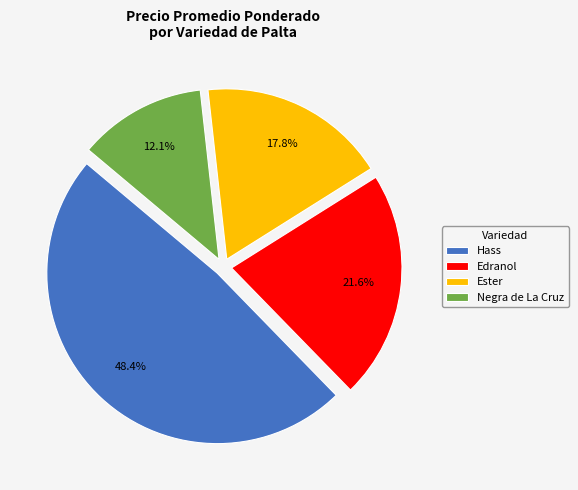

To the nearest percent, what portion does Edranol represent?

22%